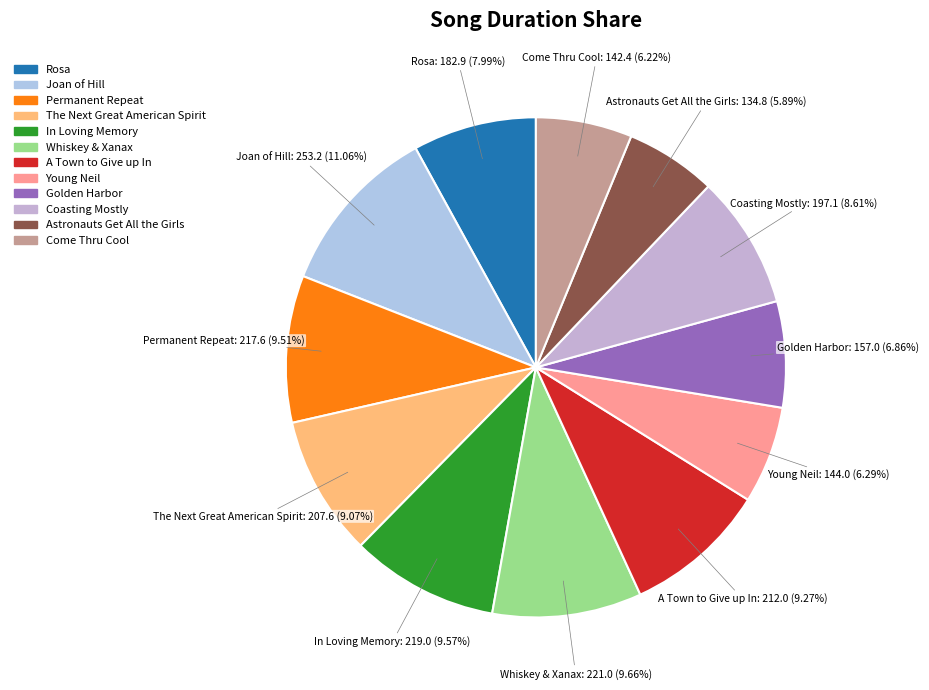

Does Joan of Hill account for over 50% of the chart?

No